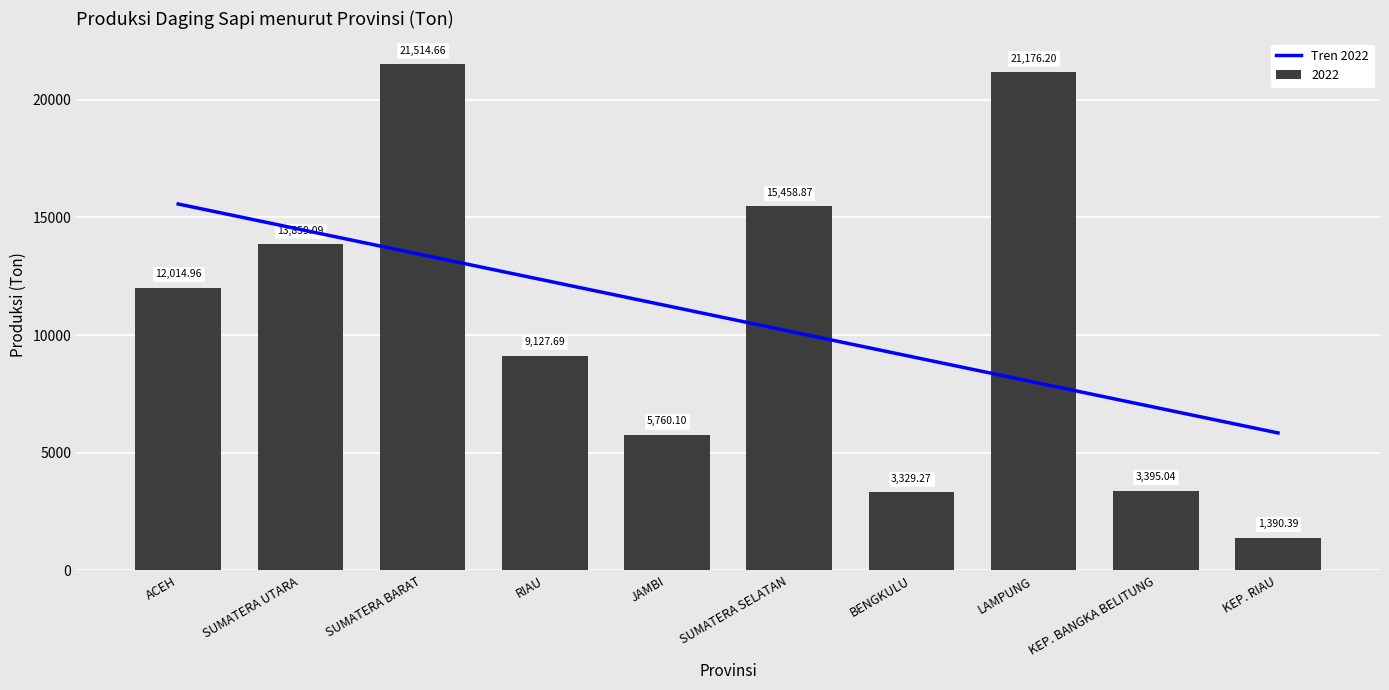

What is the difference between the 2022 values at KEP. BANGKA BELITUNG and SUMATERA UTARA?

10464.0